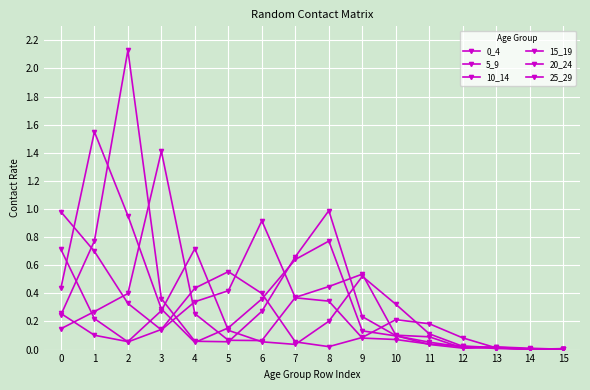

After their last crossing, which series has the higher values: 5_9 or 0_4?

0_4